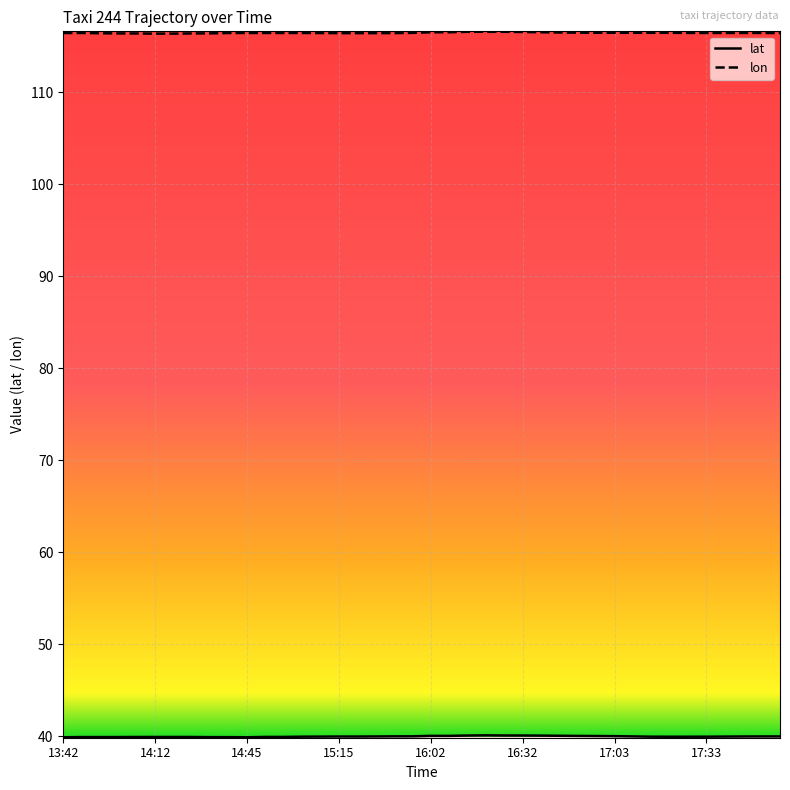

What is the minimum value shown in the chart?

39.9